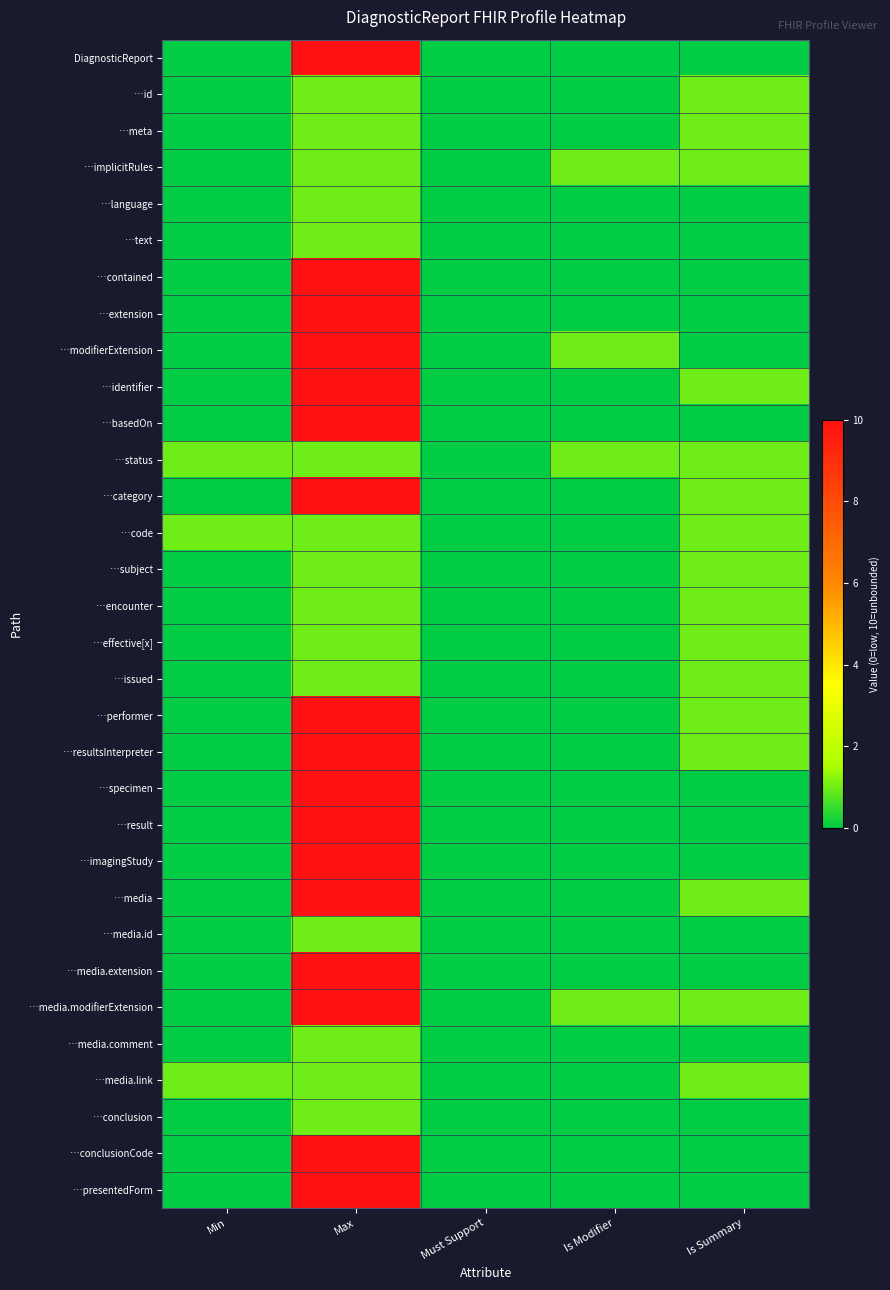

Reading left to right, transcribe all the data shown in this chart.

DiagnosticReport: Min=0	Max=10	Must Support=0	Is Modifier=0	Is Summary=0
…id: Min=0	Max=1	Must Support=0	Is Modifier=0	Is Summary=1
…meta: Min=0	Max=1	Must Support=0	Is Modifier=0	Is Summary=1
…implicitRules: Min=0	Max=1	Must Support=0	Is Modifier=1	Is Summary=1
…language: Min=0	Max=1	Must Support=0	Is Modifier=0	Is Summary=0
…text: Min=0	Max=1	Must Support=0	Is Modifier=0	Is Summary=0
…contained: Min=0	Max=10	Must Support=0	Is Modifier=0	Is Summary=0
…extension: Min=0	Max=10	Must Support=0	Is Modifier=0	Is Summary=0
…modifierExtension: Min=0	Max=10	Must Support=0	Is Modifier=1	Is Summary=0
…identifier: Min=0	Max=10	Must Support=0	Is Modifier=0	Is Summary=1
…basedOn: Min=0	Max=10	Must Support=0	Is Modifier=0	Is Summary=0
…status: Min=1	Max=1	Must Support=0	Is Modifier=1	Is Summary=1
…category: Min=0	Max=10	Must Support=0	Is Modifier=0	Is Summary=1
…code: Min=1	Max=1	Must Support=0	Is Modifier=0	Is Summary=1
…subject: Min=0	Max=1	Must Support=0	Is Modifier=0	Is Summary=1
…encounter: Min=0	Max=1	Must Support=0	Is Modifier=0	Is Summary=1
…effective[x]: Min=0	Max=1	Must Support=0	Is Modifier=0	Is Summary=1
…issued: Min=0	Max=1	Must Support=0	Is Modifier=0	Is Summary=1
…performer: Min=0	Max=10	Must Support=0	Is Modifier=0	Is Summary=1
…resultsInterpreter: Min=0	Max=10	Must Support=0	Is Modifier=0	Is Summary=1
…specimen: Min=0	Max=10	Must Support=0	Is Modifier=0	Is Summary=0
…result: Min=0	Max=10	Must Support=0	Is Modifier=0	Is Summary=0
…imagingStudy: Min=0	Max=10	Must Support=0	Is Modifier=0	Is Summary=0
…media: Min=0	Max=10	Must Support=0	Is Modifier=0	Is Summary=1
…media.id: Min=0	Max=1	Must Support=0	Is Modifier=0	Is Summary=0
…media.extension: Min=0	Max=10	Must Support=0	Is Modifier=0	Is Summary=0
…media.modifierExtension: Min=0	Max=10	Must Support=0	Is Modifier=1	Is Summary=1
…media.comment: Min=0	Max=1	Must Support=0	Is Modifier=0	Is Summary=0
…media.link: Min=1	Max=1	Must Support=0	Is Modifier=0	Is Summary=1
…conclusion: Min=0	Max=1	Must Support=0	Is Modifier=0	Is Summary=0
…conclusionCode: Min=0	Max=10	Must Support=0	Is Modifier=0	Is Summary=0
…presentedForm: Min=0	Max=10	Must Support=0	Is Modifier=0	Is Summary=0